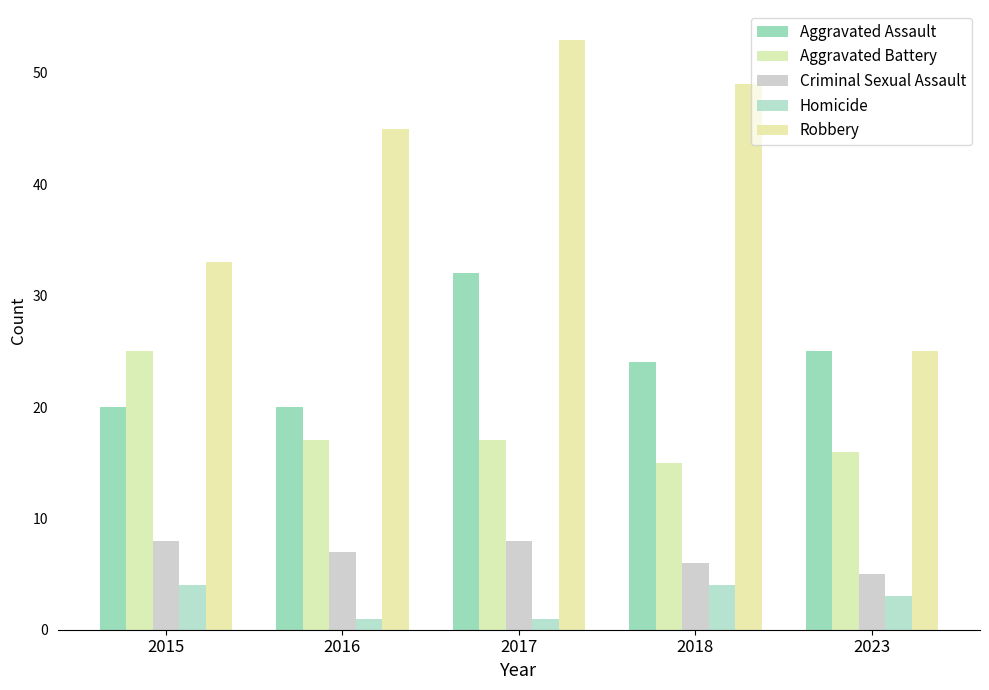

Reading right to left, extract all data points from this chart.

Aggravated Assault: 25	24	32	20	20
Aggravated Battery: 16	15	17	17	25
Criminal Sexual Assault: 5	6	8	7	8
Homicide: 3	4	1	1	4
Robbery: 25	49	53	45	33